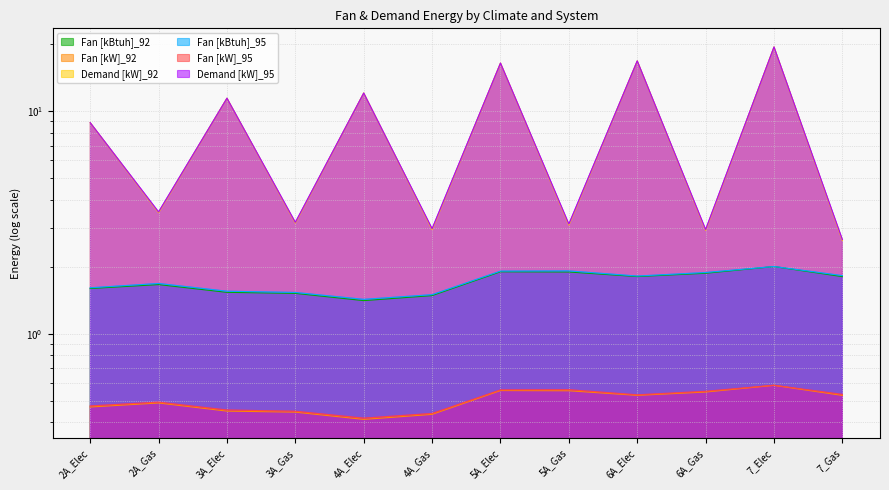

Reading right to left, what are all the values shown in this chart?

Fan [kBtuh]_92: 1.8	2.0	1.9	1.8	1.9	1.9	1.5	1.4	1.5	1.5	1.7	1.6
Fan [kW]_92: 0.5	0.6	0.5	0.5	0.6	0.6	0.4	0.4	0.4	0.4	0.5	0.5
Demand [kW]_92: 2.6	19.4	2.9	16.8	3.1	16.4	2.9	12.0	3.1	11.4	3.5	8.9
Fan [kBtuh]_95: 1.8	2.0	1.9	1.8	1.9	1.9	1.5	1.4	1.5	1.6	1.7	1.6
Fan [kW]_95: 0.5	0.6	0.6	0.5	0.6	0.6	0.4	0.4	0.4	0.5	0.5	0.5
Demand [kW]_95: 2.6	19.4	2.9	16.8	3.1	16.4	3.0	12.0	3.2	11.4	3.5	8.9